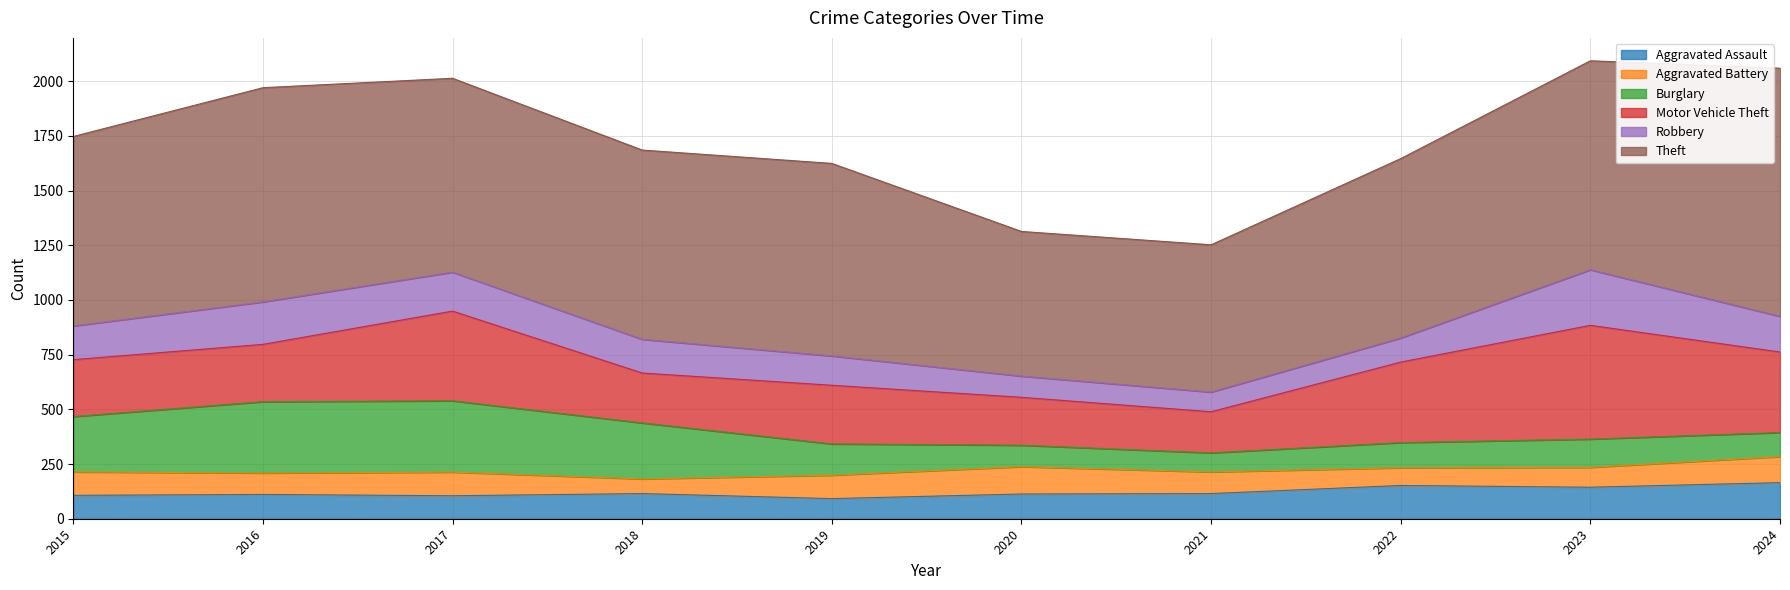

Which series has the largest total across all categories?

Theft